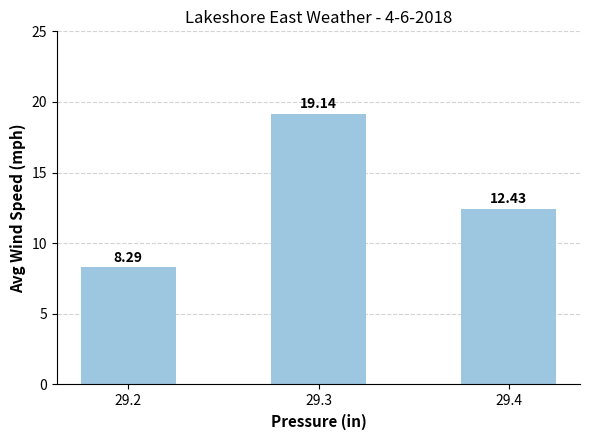

The chart shows a value of 19.1 at 29.3. True or false?

True